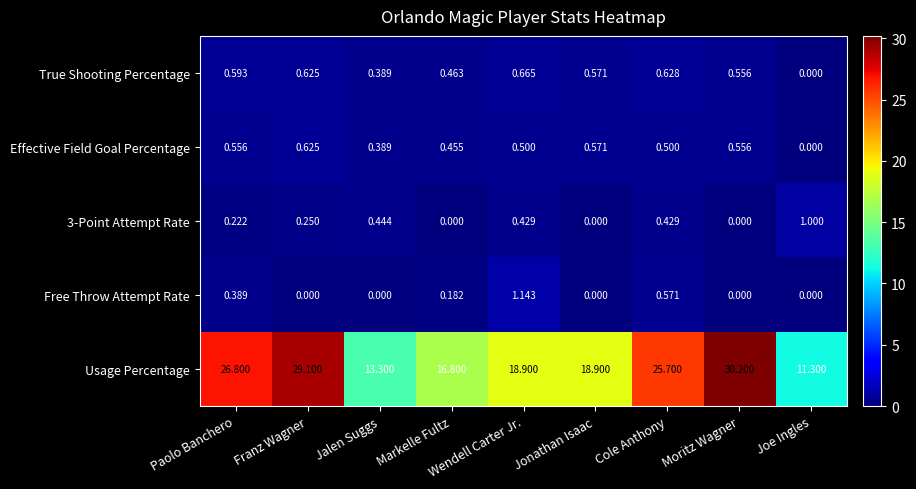

Which category has the highest value across all series?

Moritz Wagner